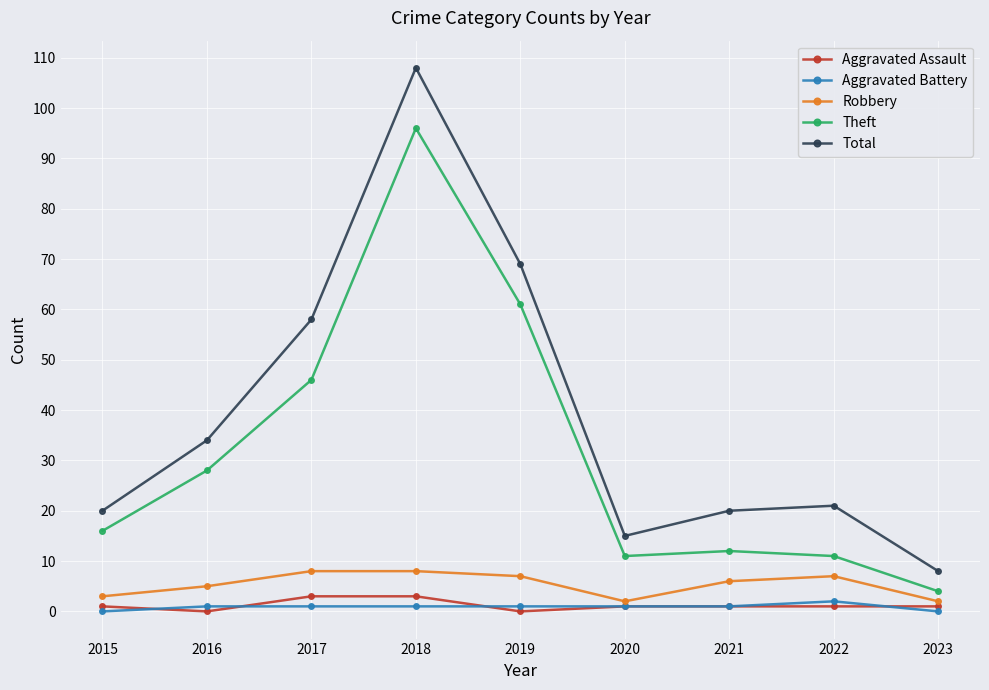

At which category does Total reach its first local valley?

2020